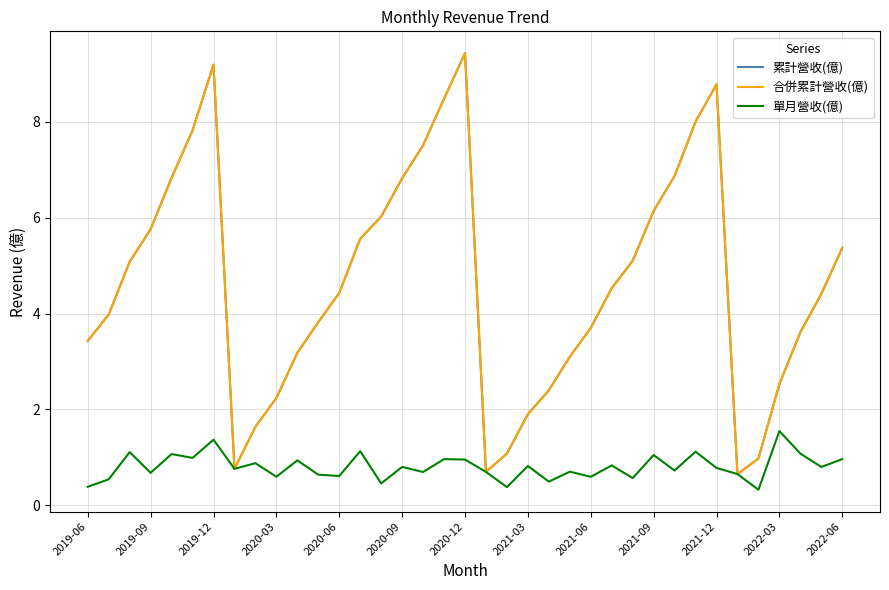

Is this an area chart (filled region under the line)?

No